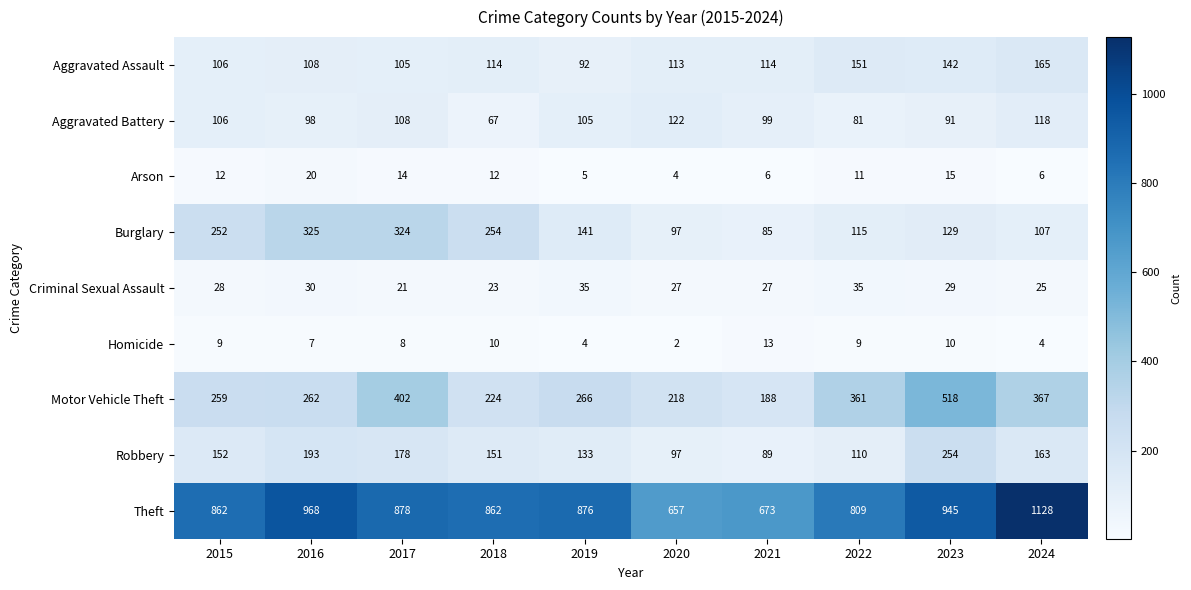

What is the difference between the maximum and minimum values in the Aggravated Battery series?

55